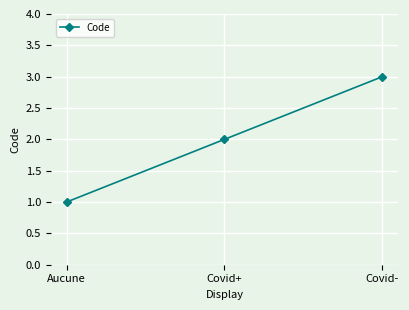

What is the value of the 2nd point from the left?

2